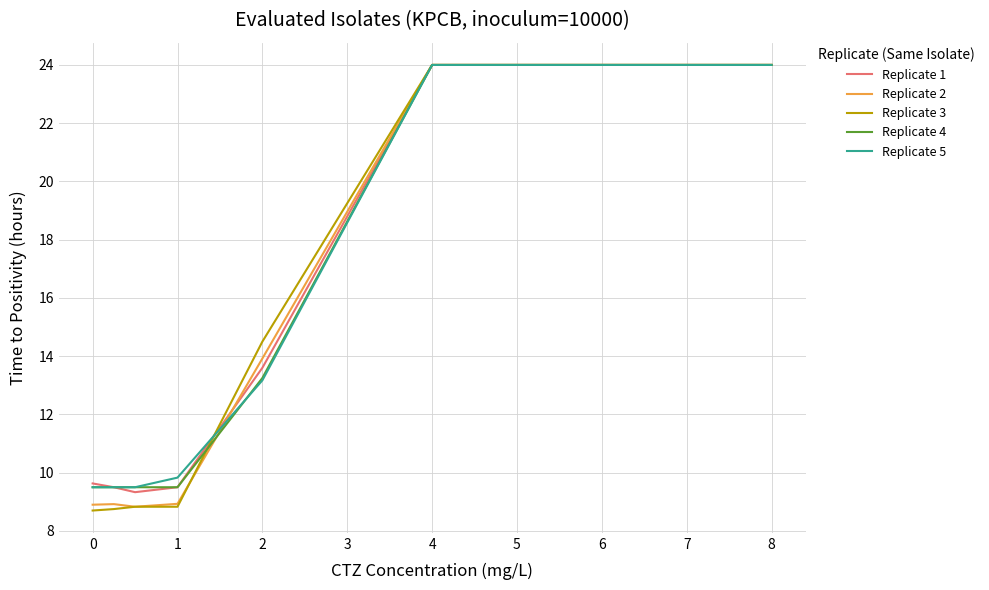

What is the minimum value shown in the chart?

8.7